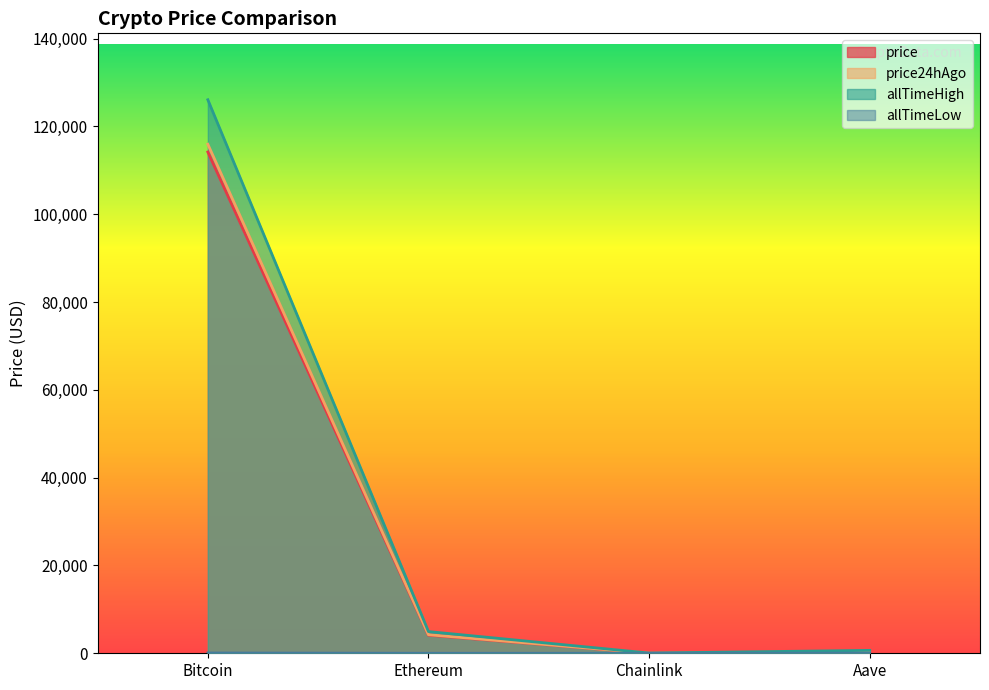

Reading right to left, transcribe all the data shown in this chart.

price: Aave=237.5	Chainlink=18.4	Ethereum=4116.0	Bitcoin=114177.0
price24hAgo: Aave=244.4	Chainlink=18.9	Ethereum=4225.3	Bitcoin=115945.0
allTimeHigh: Aave=661.7	Chainlink=52.7	Ethereum=4946.1	Bitcoin=126080.0
allTimeLow: Aave=26.0	Chainlink=0.1	Ethereum=0.4	Bitcoin=67.8